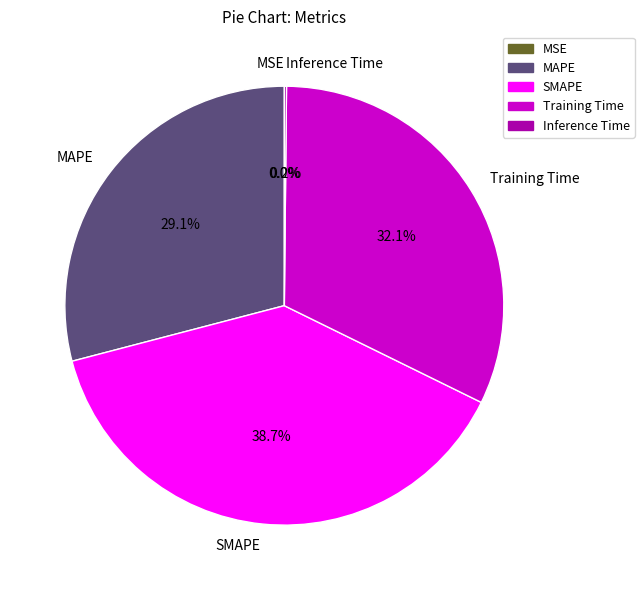

Which slice is the largest?

SMAPE